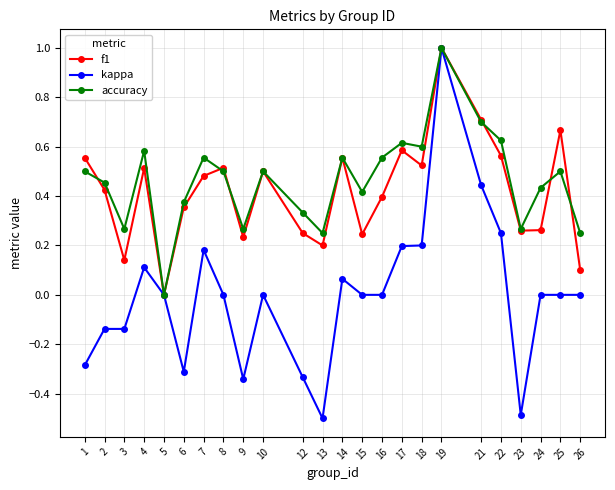

Which category has the highest value across all series?

19